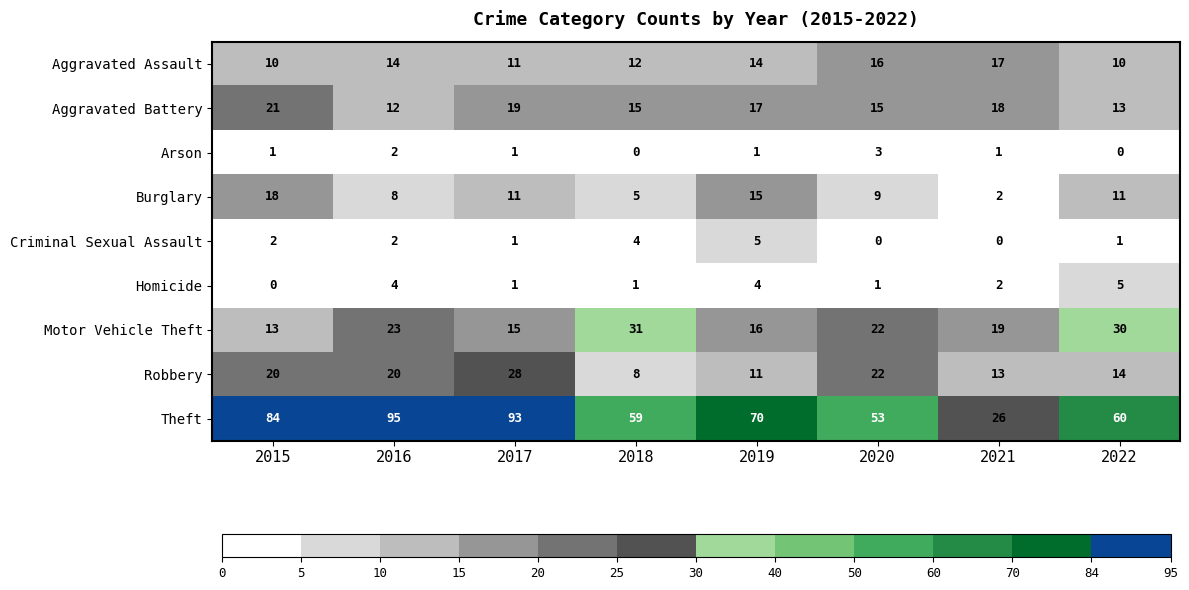

Count the number of data series in this chart.

9